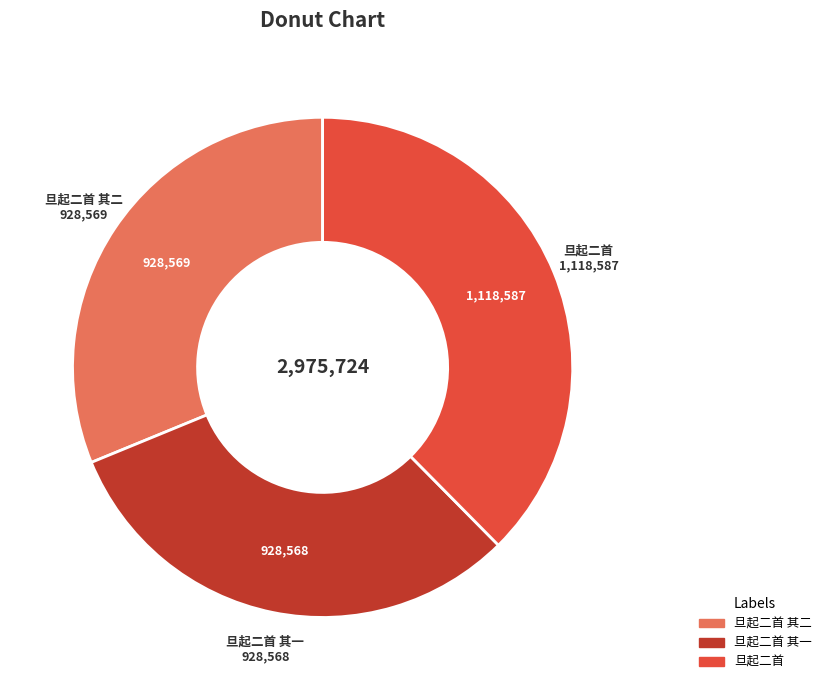

Which has a higher value, 旦起二首 其二 or 旦起二首?

旦起二首